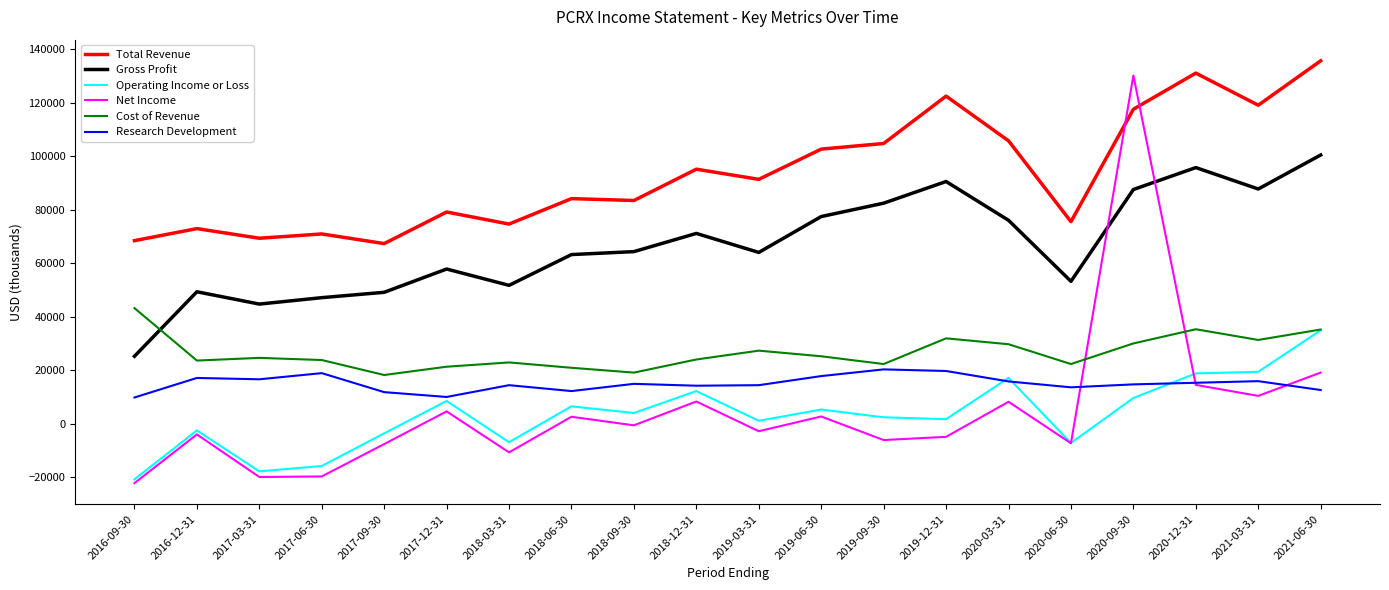

True or false: Total Revenue and Cost of Revenue intersect in this chart.

False